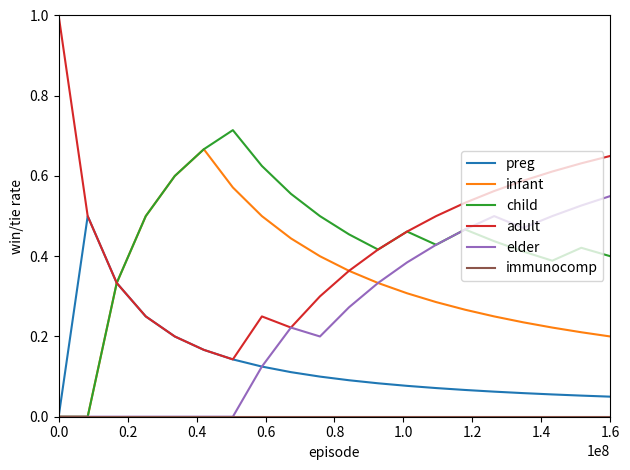

Which series has the largest range (max minus min)?

adult